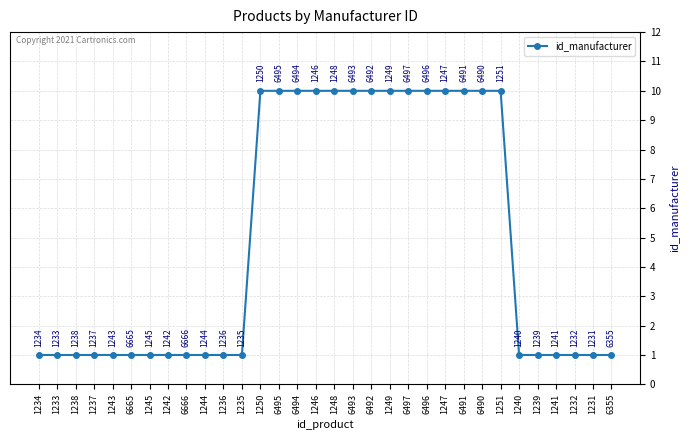

True or false: the data shows 1 at 1244.

True